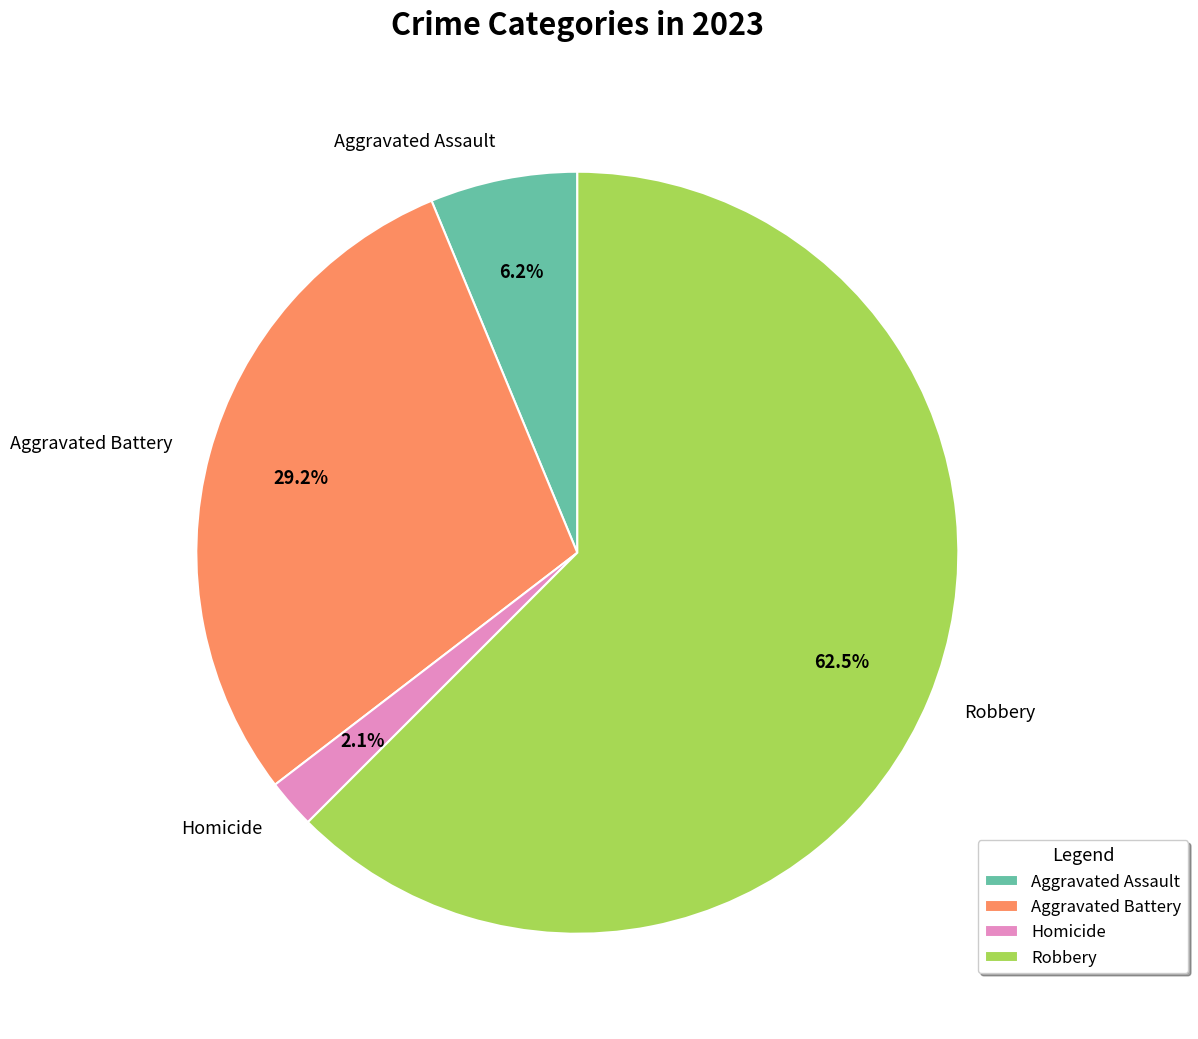

Count the number of slices in the pie.

4